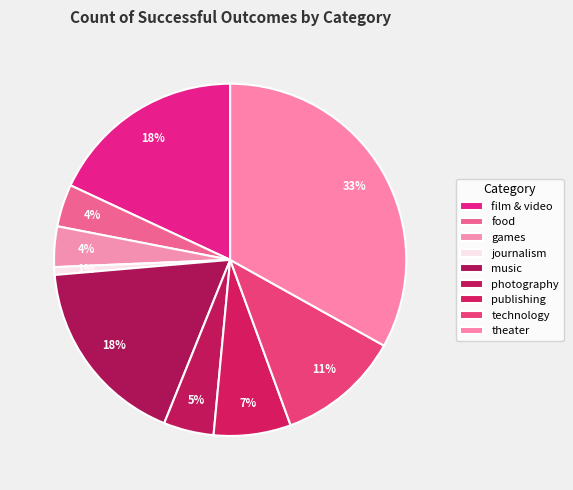

How many segments does this pie chart have?

9